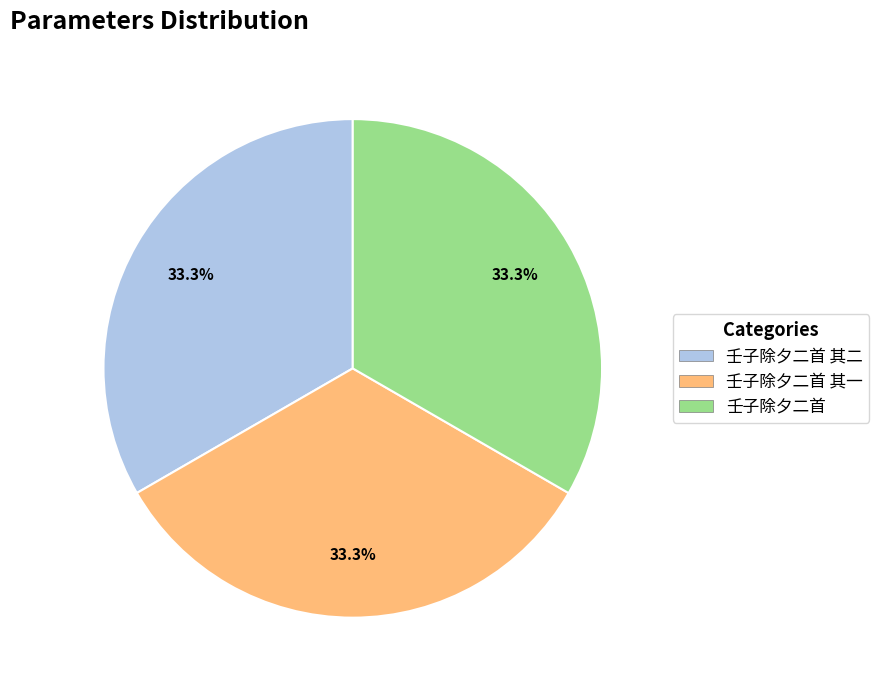

Count the number of slices in the pie.

3